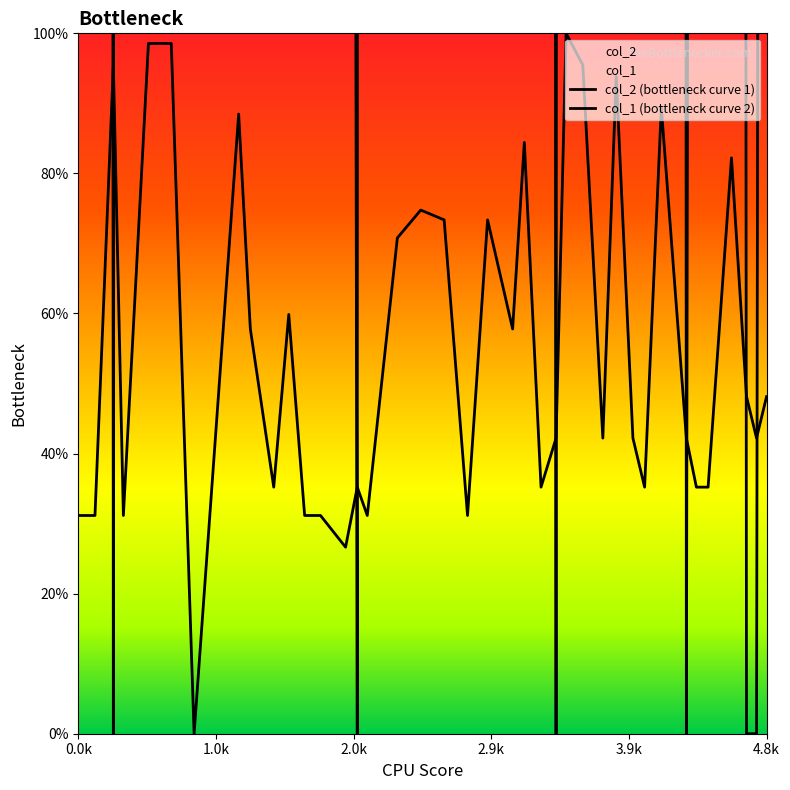

What is the value of the col_2 (bottleneck curve 1) point at the 4th from the left?

31.2